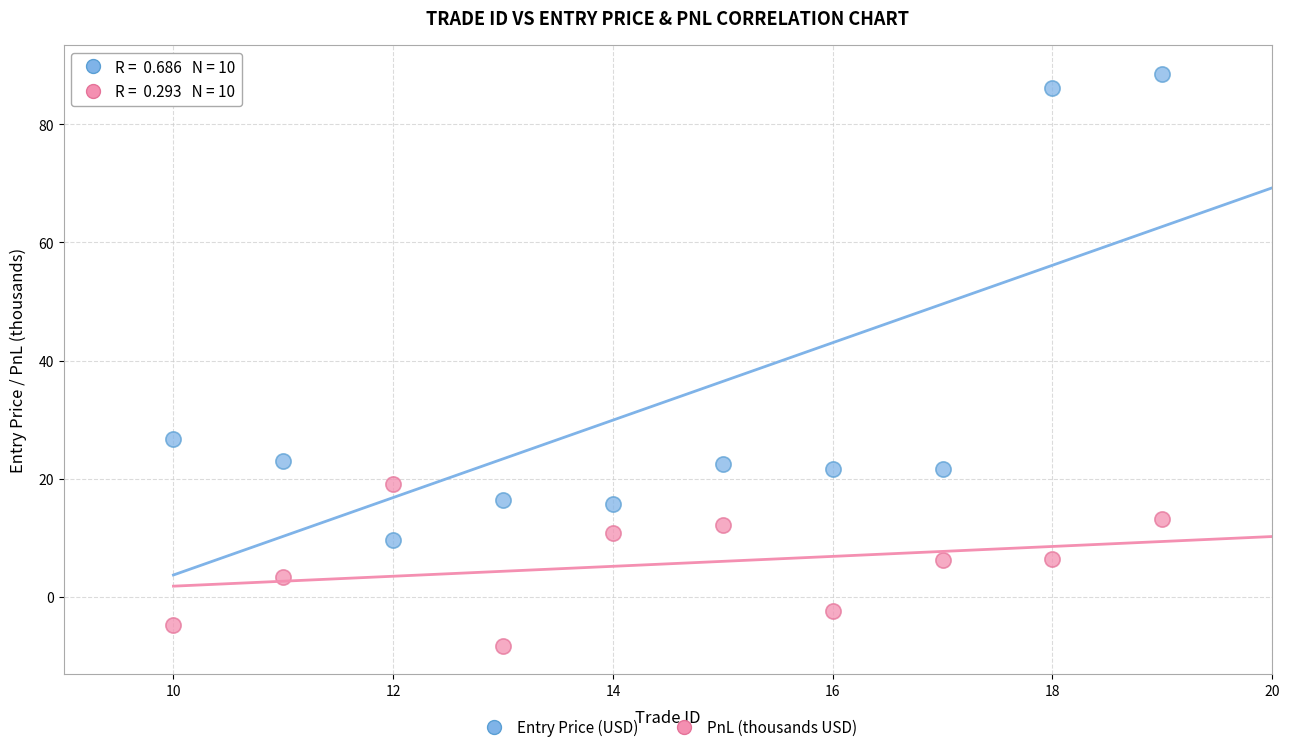

Across all series, what Y value is closest to 40?

26.7